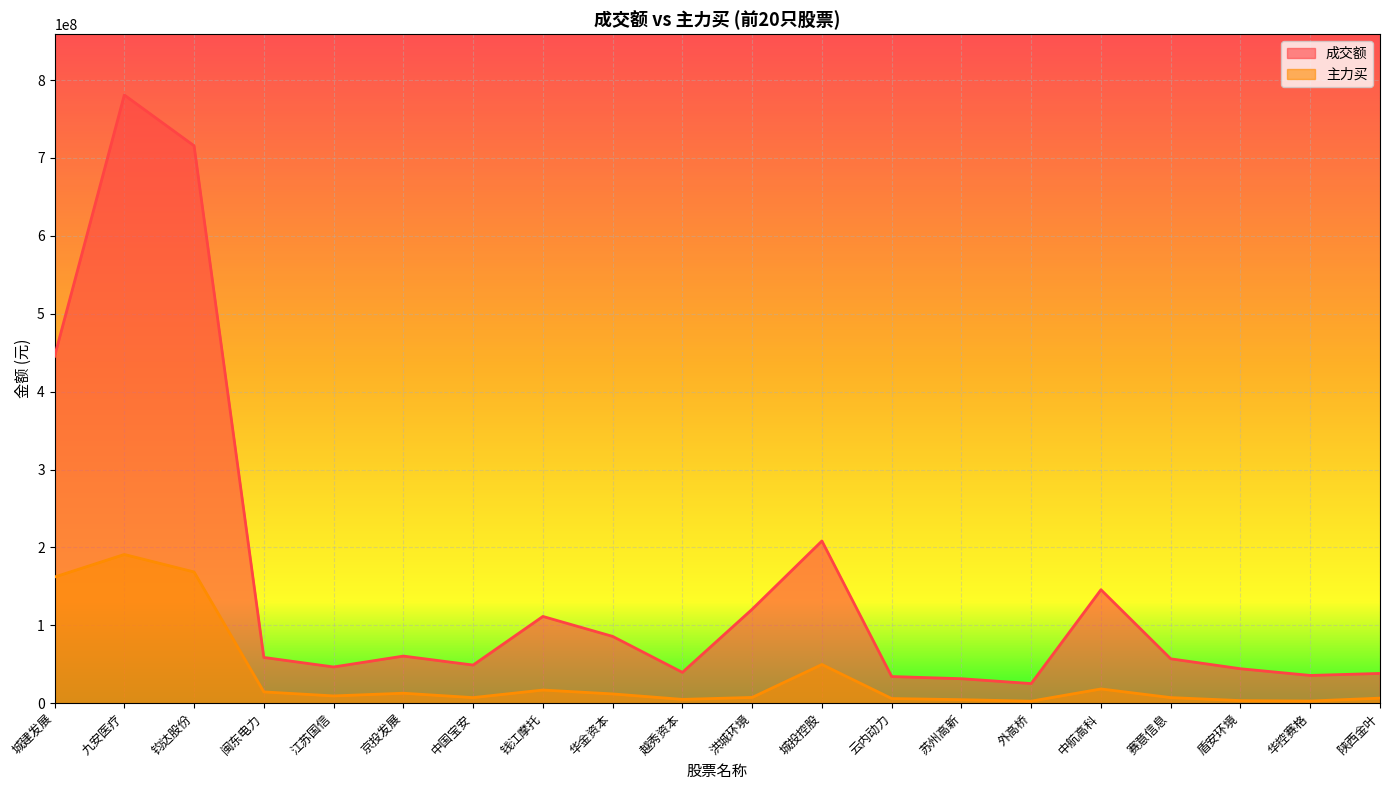

How many distinct data groups are displayed?

2